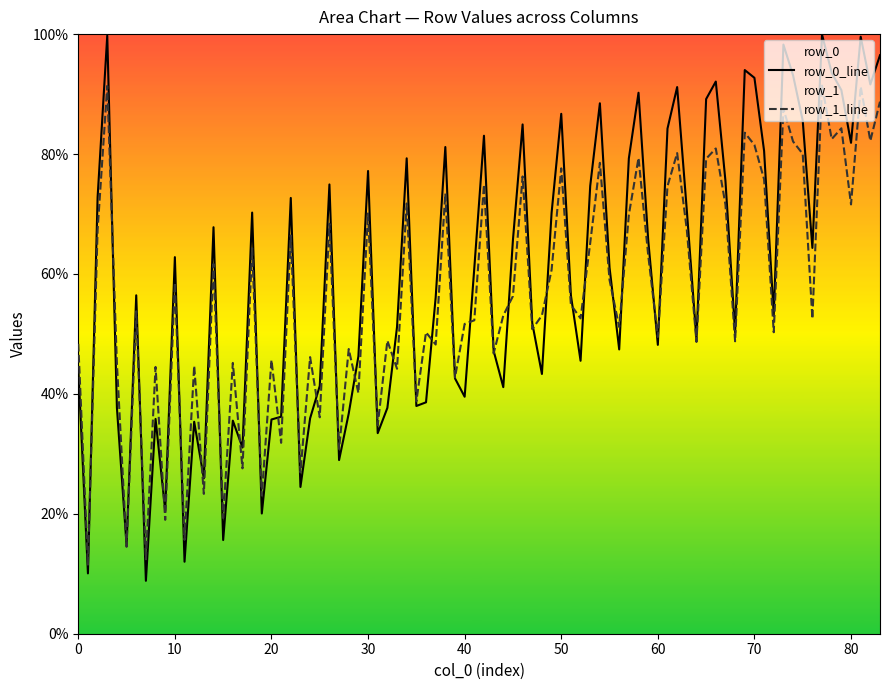

Is it true that col_4 equals 37.7 at row_0?

True